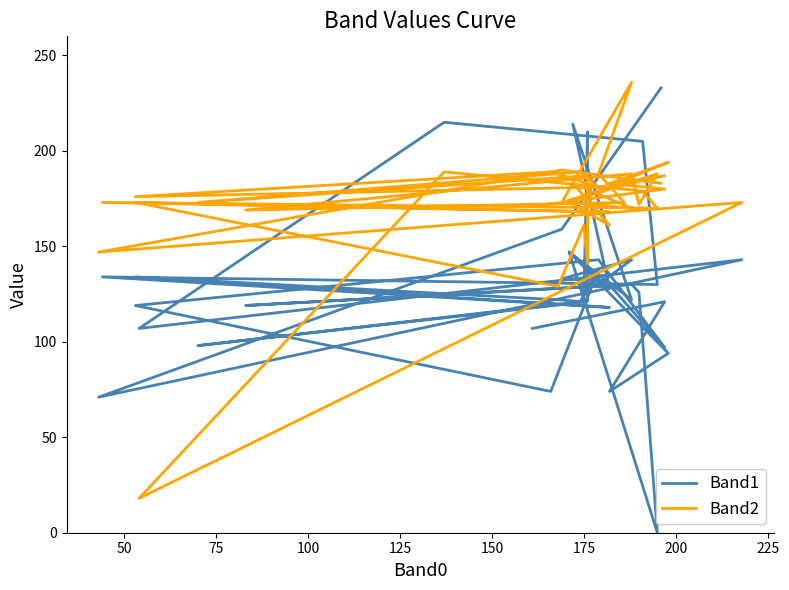

How many series are shown in this chart?

2